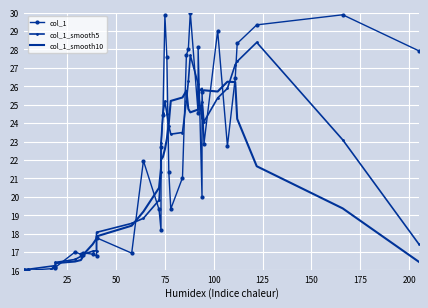

Is this an area chart (filled region under the line)?

No